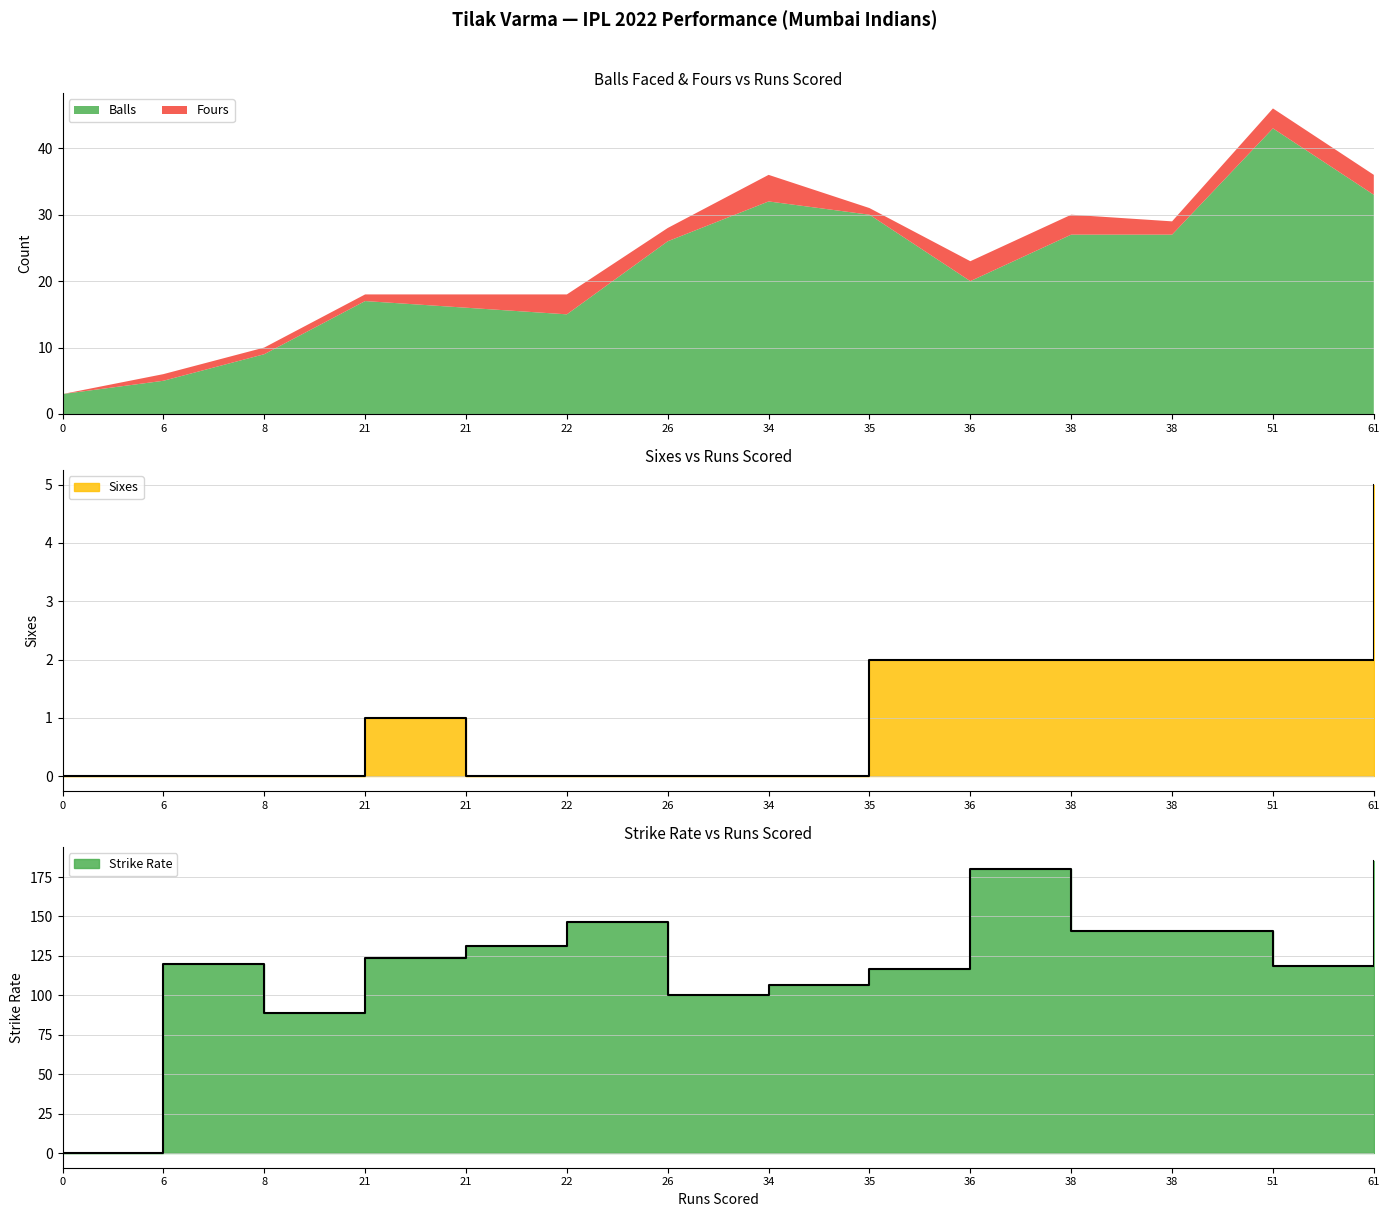

What is the total value across all series at 61?

225.8